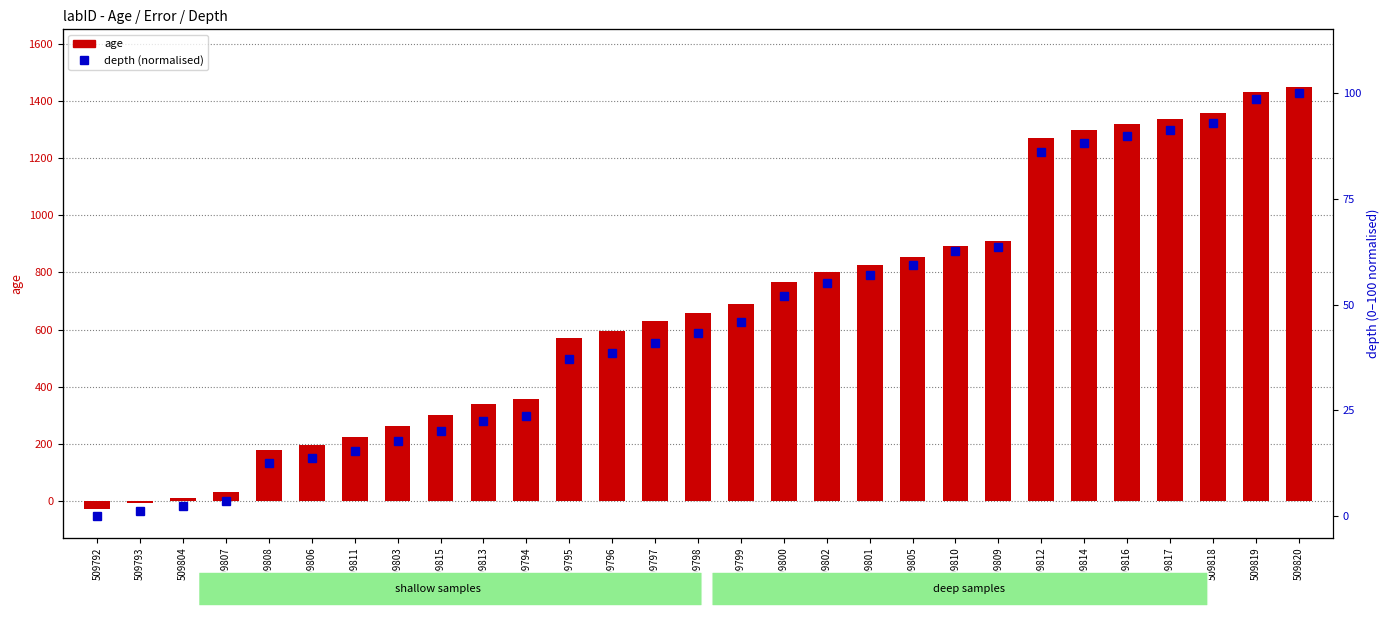

What is the label of the 8th bar from the left?

509803